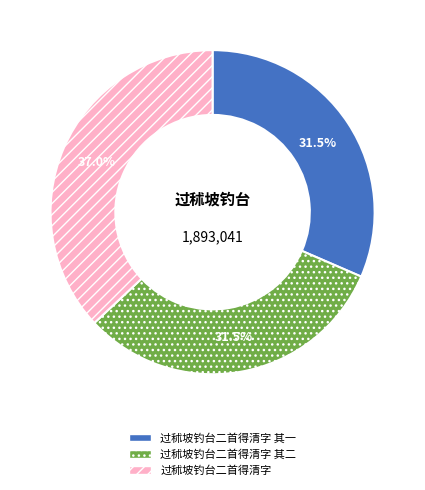

How many segments does this pie chart have?

3